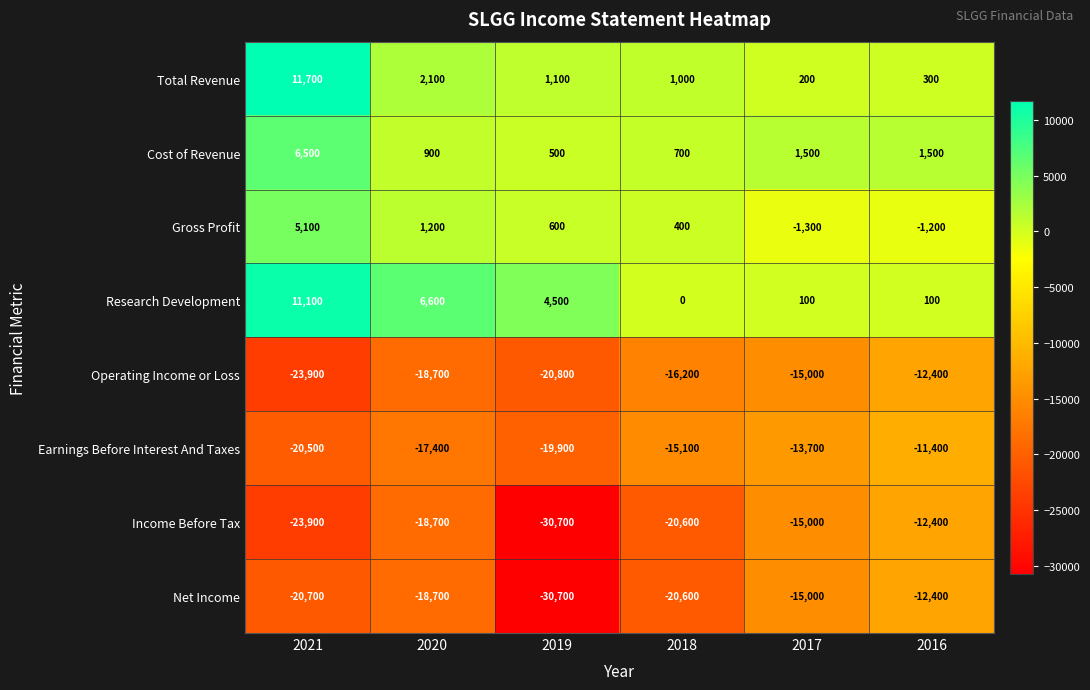

What is the sum of the Total Revenue values at 2021 and 2020?

13800